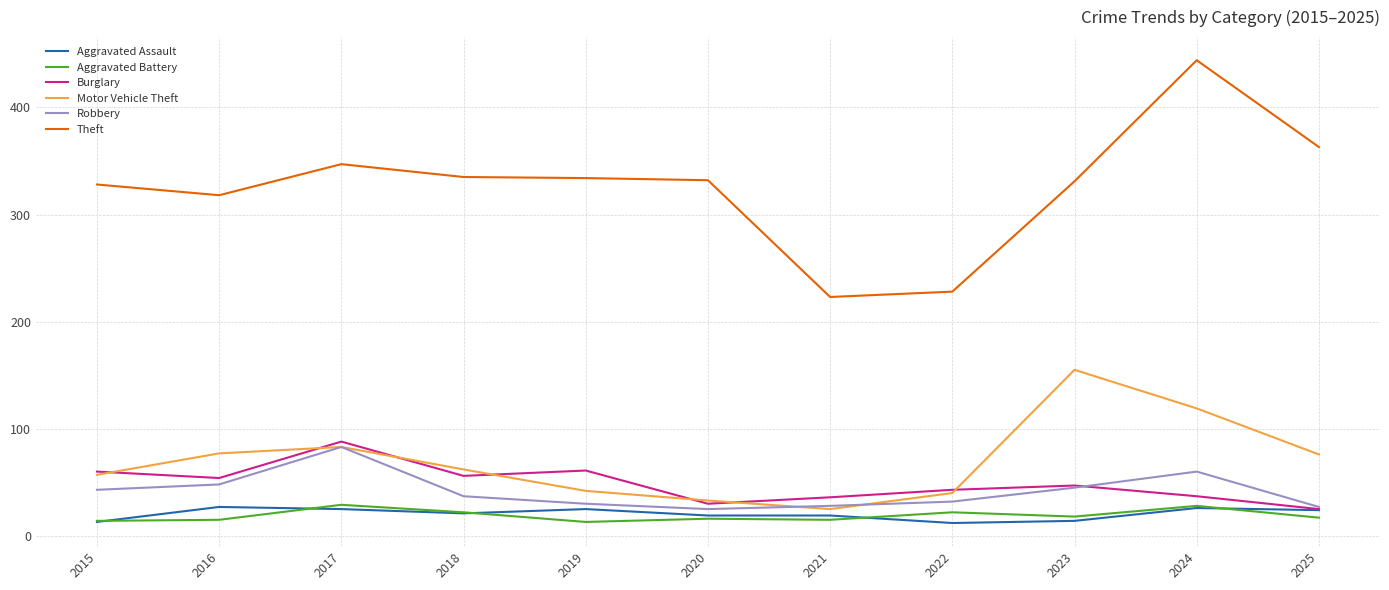

What is the difference between the maximum and minimum values in the Burglary series?

63